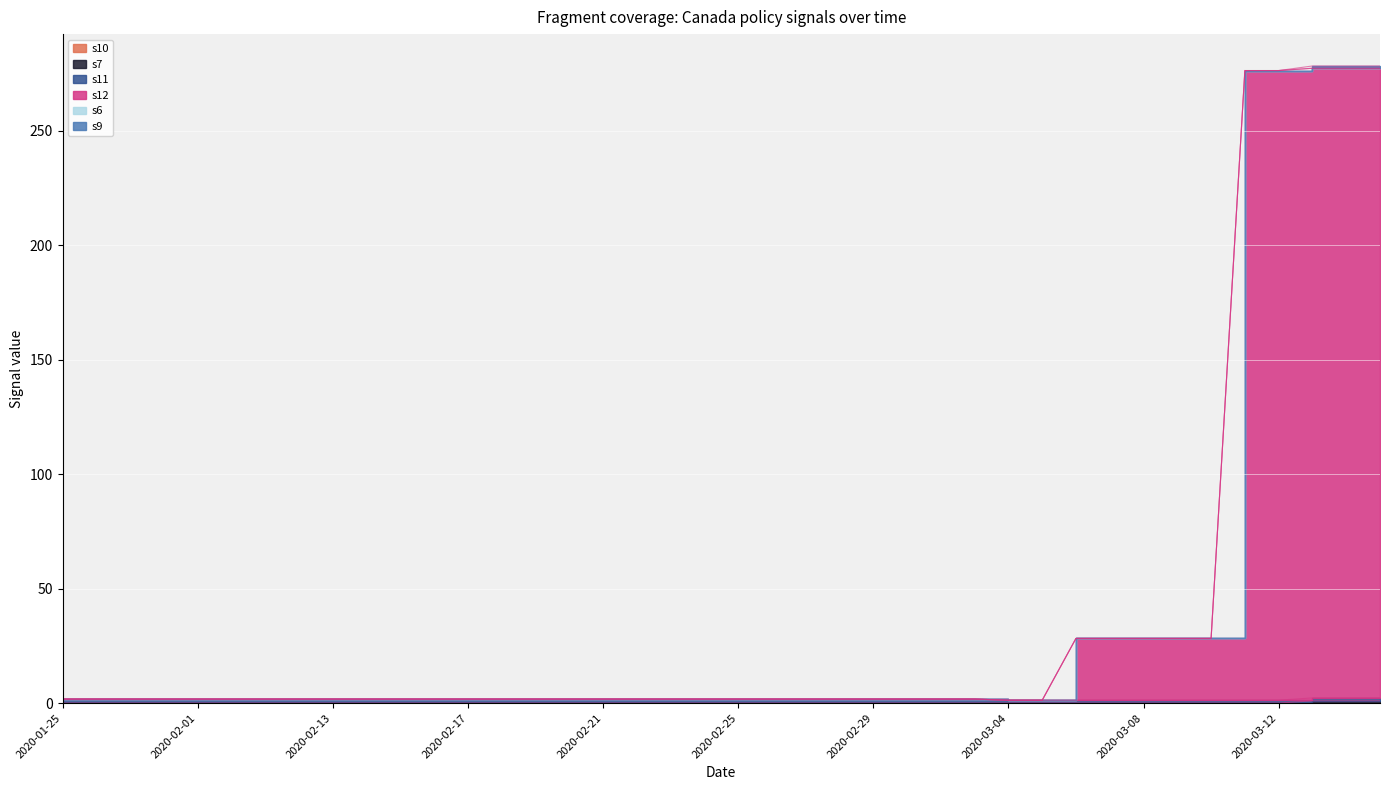

Where is s12 nearest to the value 137?

2020-03-06